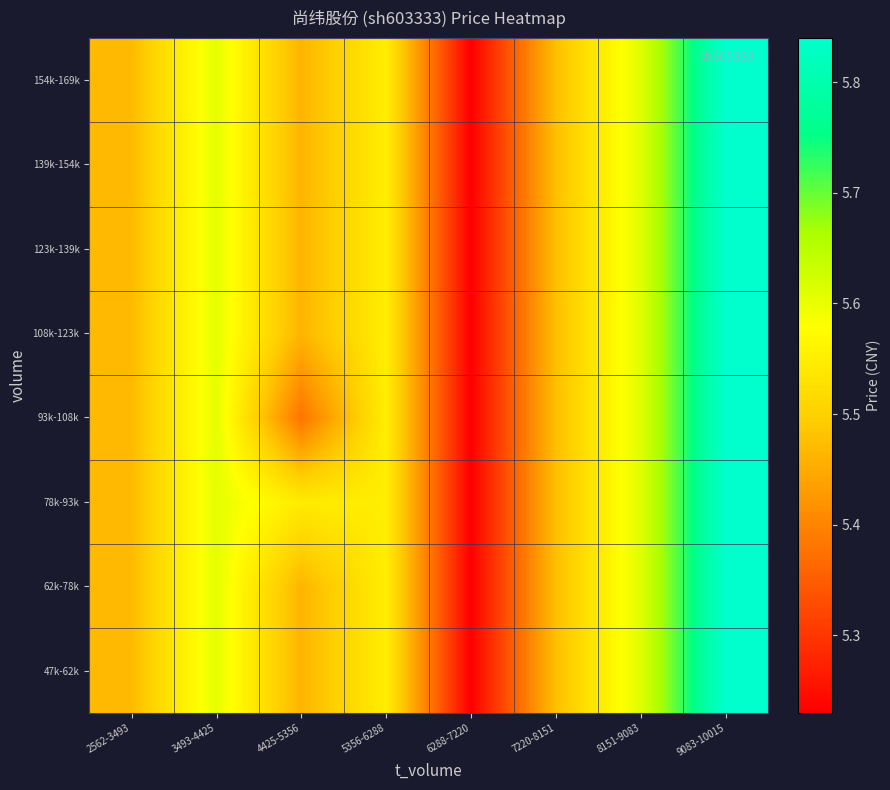

Which series has the widest spread of values?

47k-62k